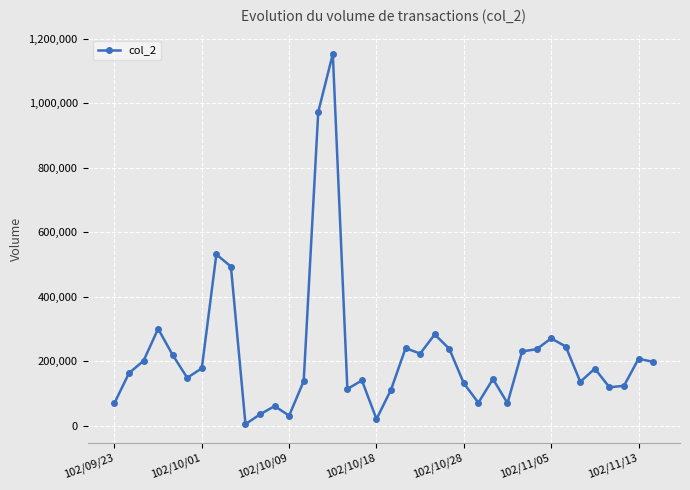

What is the greatest value displayed?

1152270